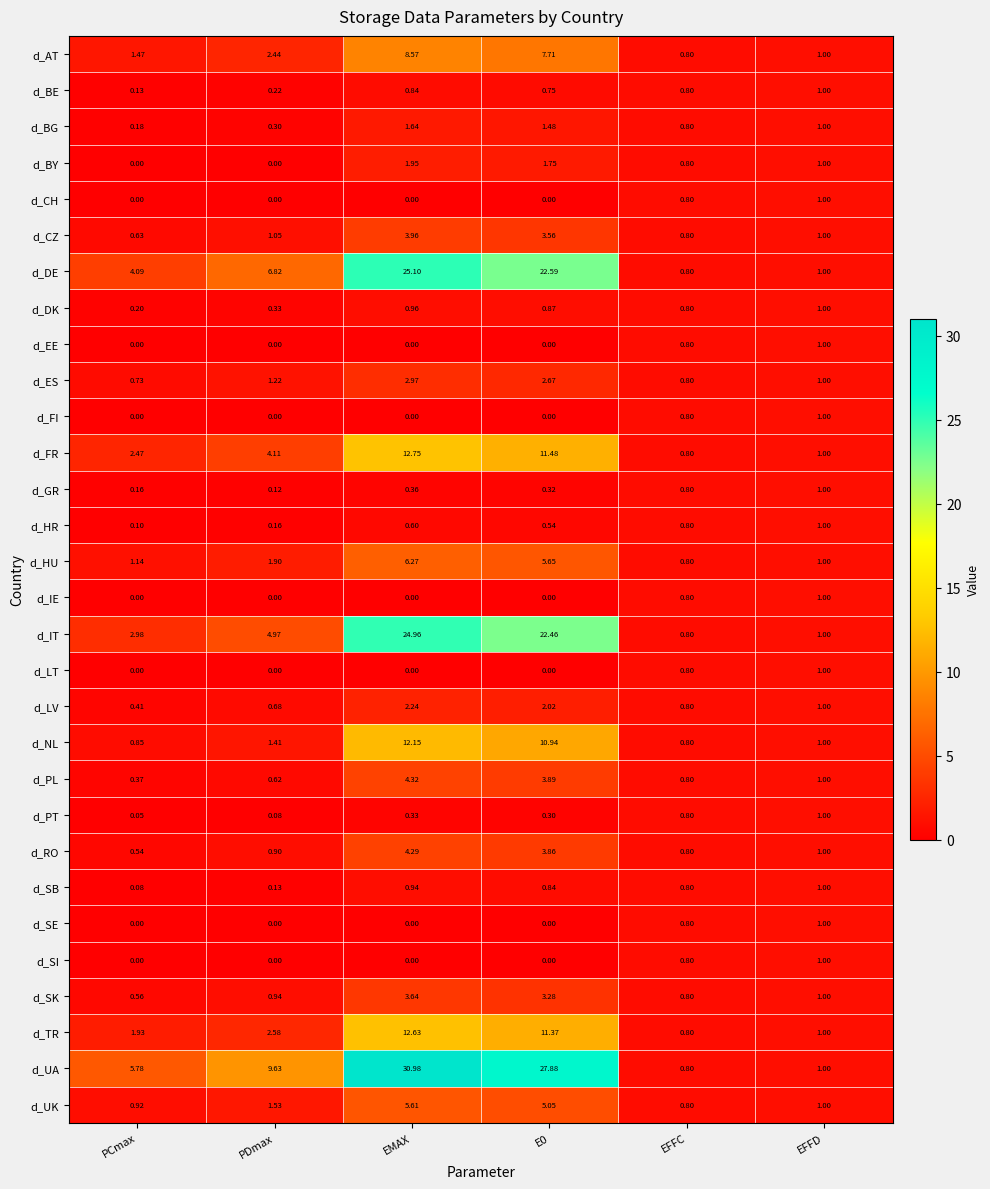

Which category has the lowest value in the d_HU series?

EFFC